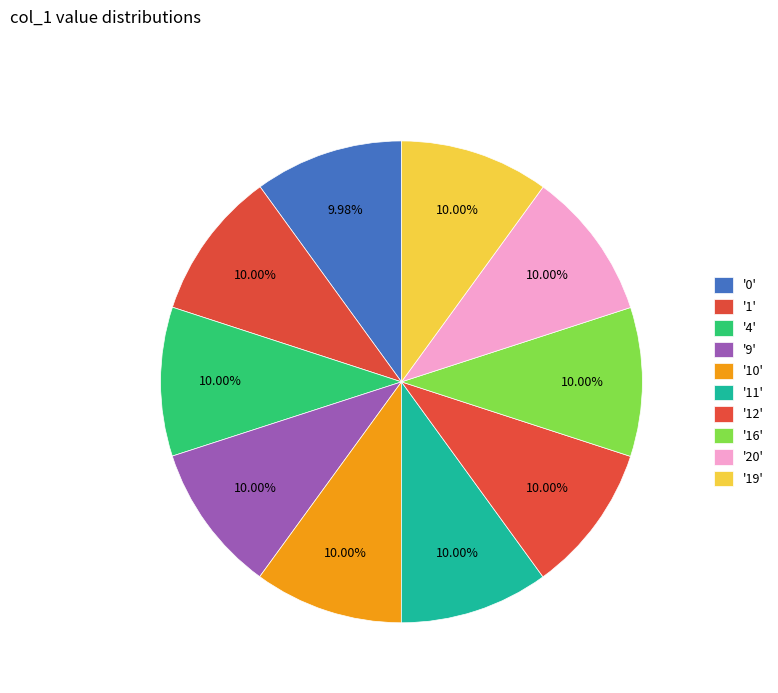

Count the number of slices in the pie.

10